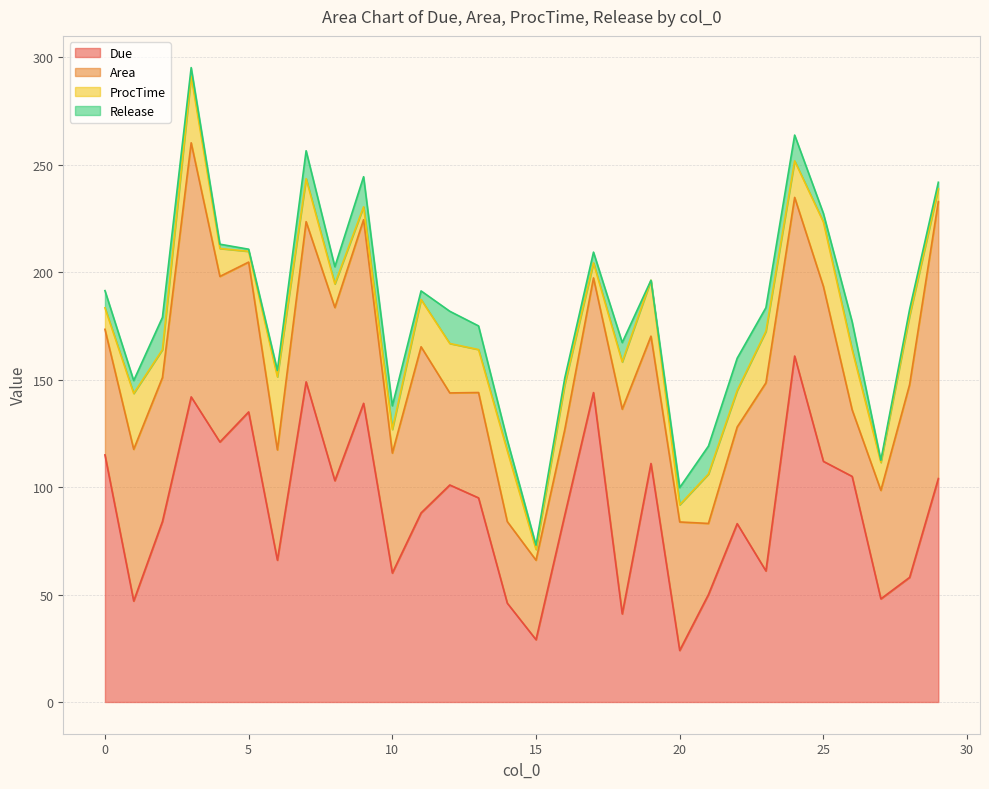

Reading left to right, list all the values displayed in this chart.

Due: 115.0	47.0	84.0	142.0	121.0	135.0	66.0	149.0	103.0	139.0	60.0	88.0	101.0	95.0	46.0	29.0	87.0	144.0	41.0	111.0	24.0	50.0	83.0	61.0	161.0	112.0	105.0	48.0	58.0	104.0
Area: 58.5	70.6	67.0	118.2	77.1	69.7	51.3	74.5	80.6	85.5	55.9	77.3	42.8	49.0	38.0	37.0	39.7	53.4	95.3	59.3	59.8	33.1	45.0	87.5	73.8	81.4	31.0	50.5	89.7	128.9
ProcTime: 10.0	26.0	13.0	31.0	13.0	5.0	34.0	20.0	11.0	6.0	11.0	22.0	23.0	20.0	33.0	5.0	21.0	7.0	22.0	26.0	8.0	23.0	17.0	24.0	17.0	30.0	28.0	13.0	32.0	6.0
Release: 8.0	6.0	15.0	4.0	2.0	1.0	3.0	13.0	8.0	14.0	11.0	4.0	15.0	11.0	5.0	2.0	3.0	5.0	9.0	0.0	8.0	13.0	15.0	11.0	12.0	4.0	13.0	1.0	3.0	3.0